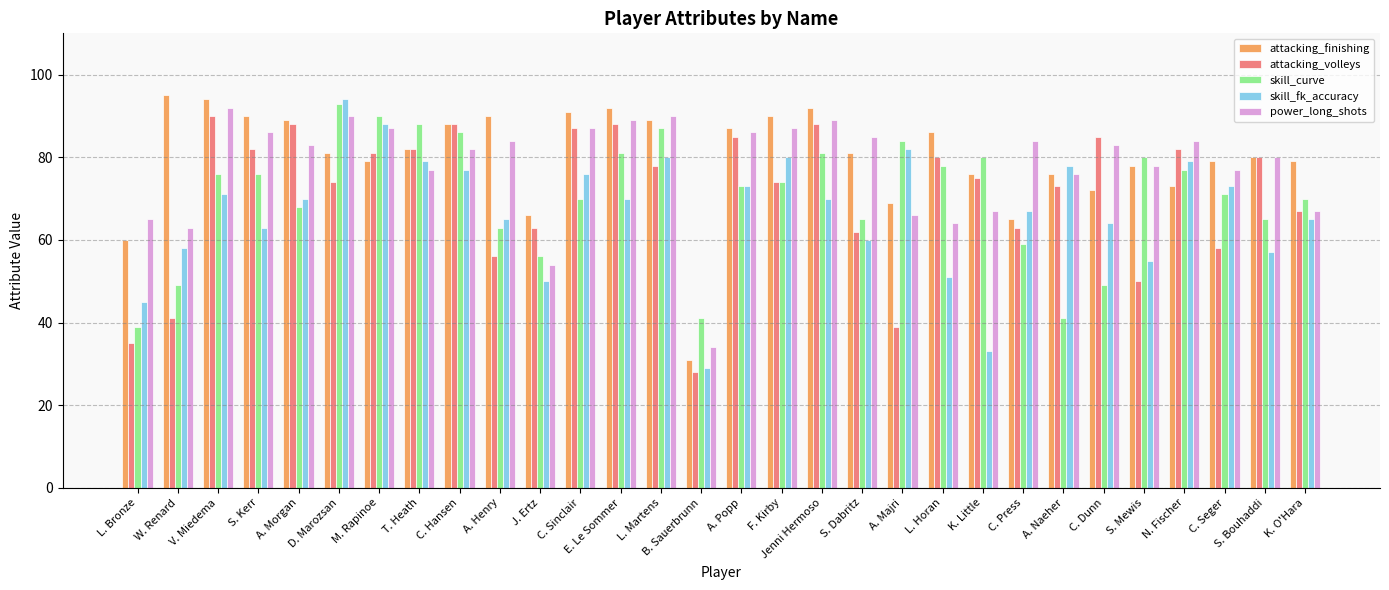

What value does the skill_fk_accuracy series have at A. Naeher?

78